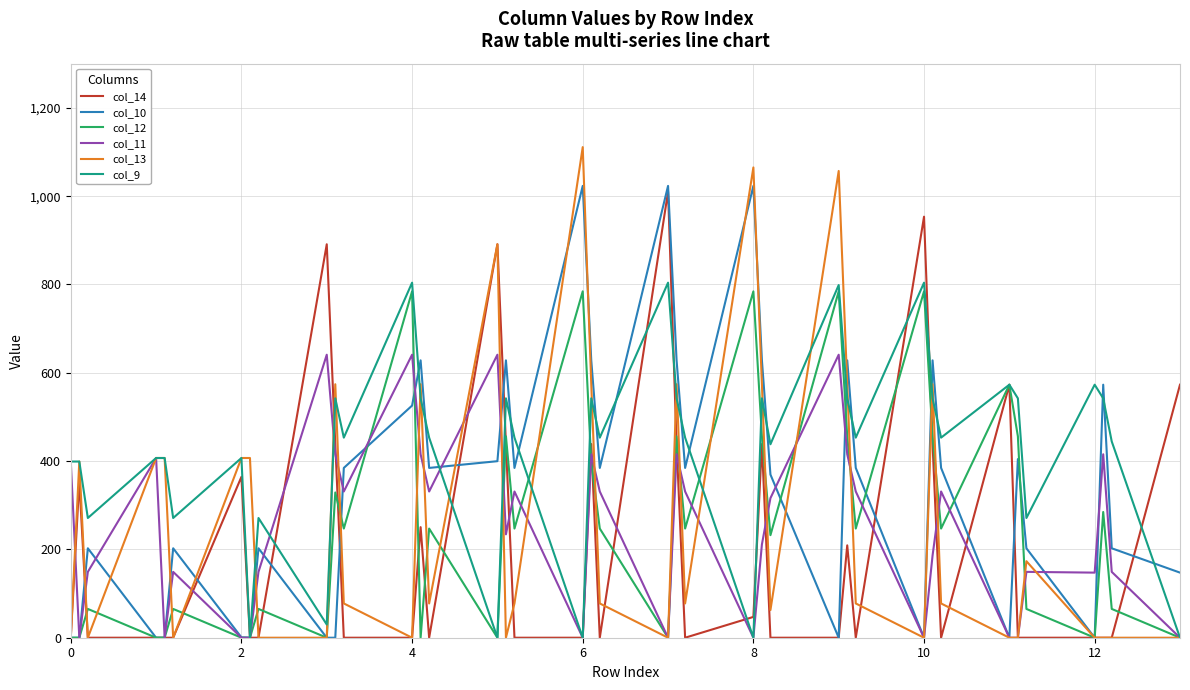

Which series has the largest total across all categories?

col_9